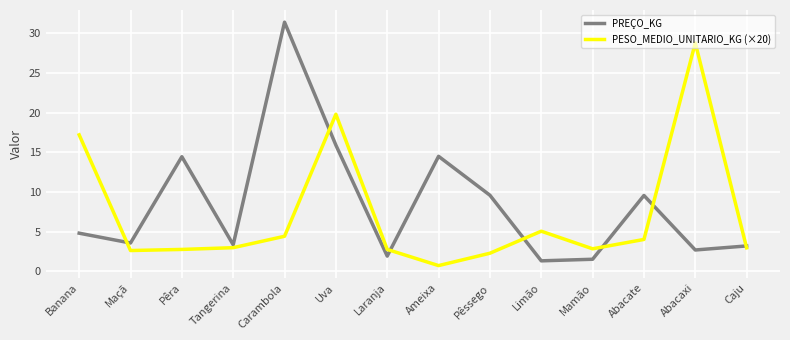

What is the approximate value of PREÇO_KG at Laranja?

1.9